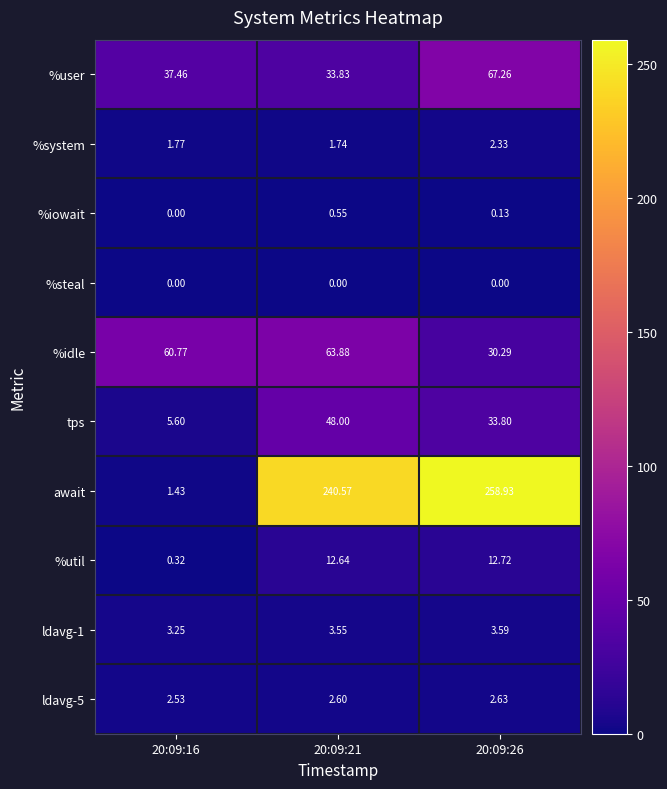

Which series has the largest range (max minus min)?

await